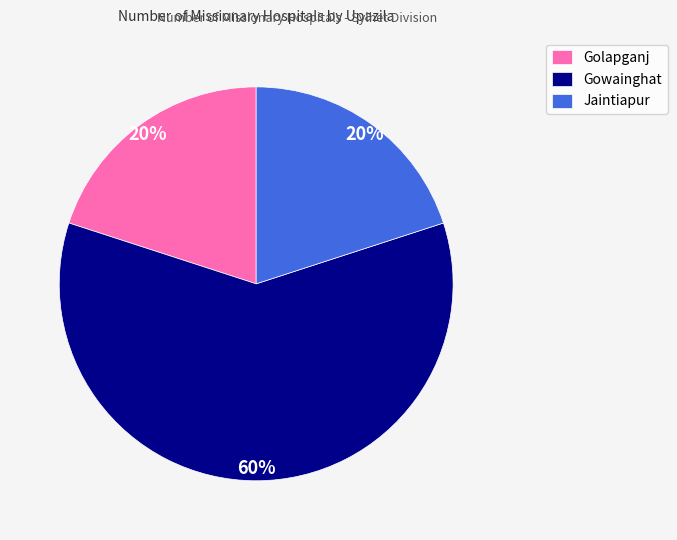

Do Jaintiapur and Golapganj together represent more than half of the pie?

No